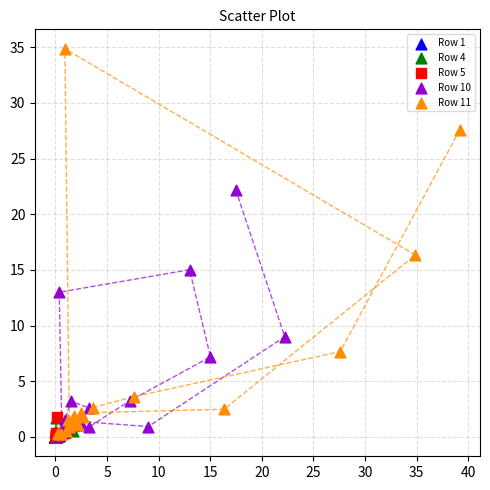

Which series has the widest spread of Y values?

Row 11